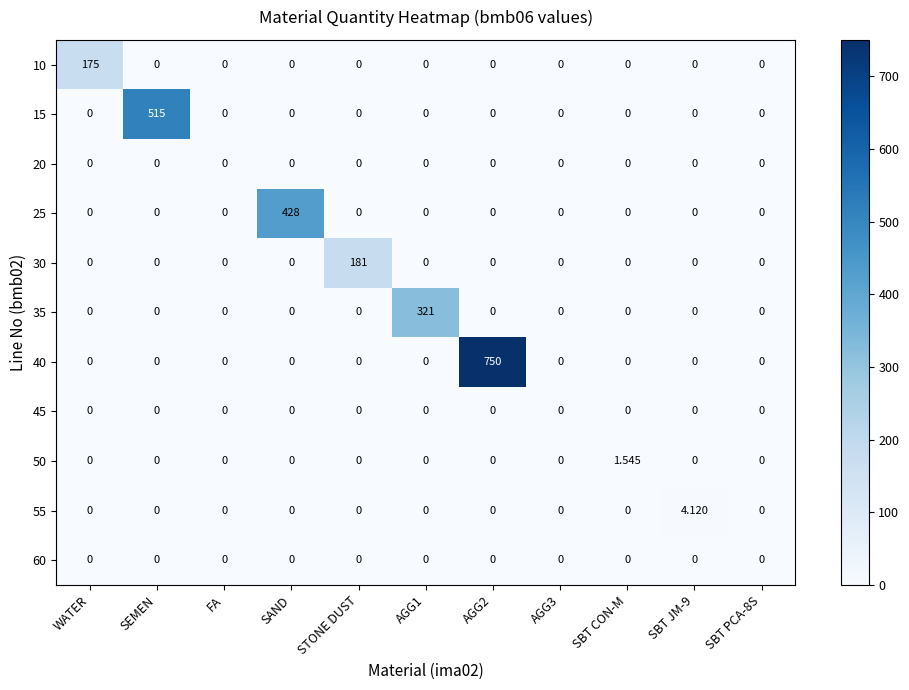

What is the sum of all 40 values?

750.0